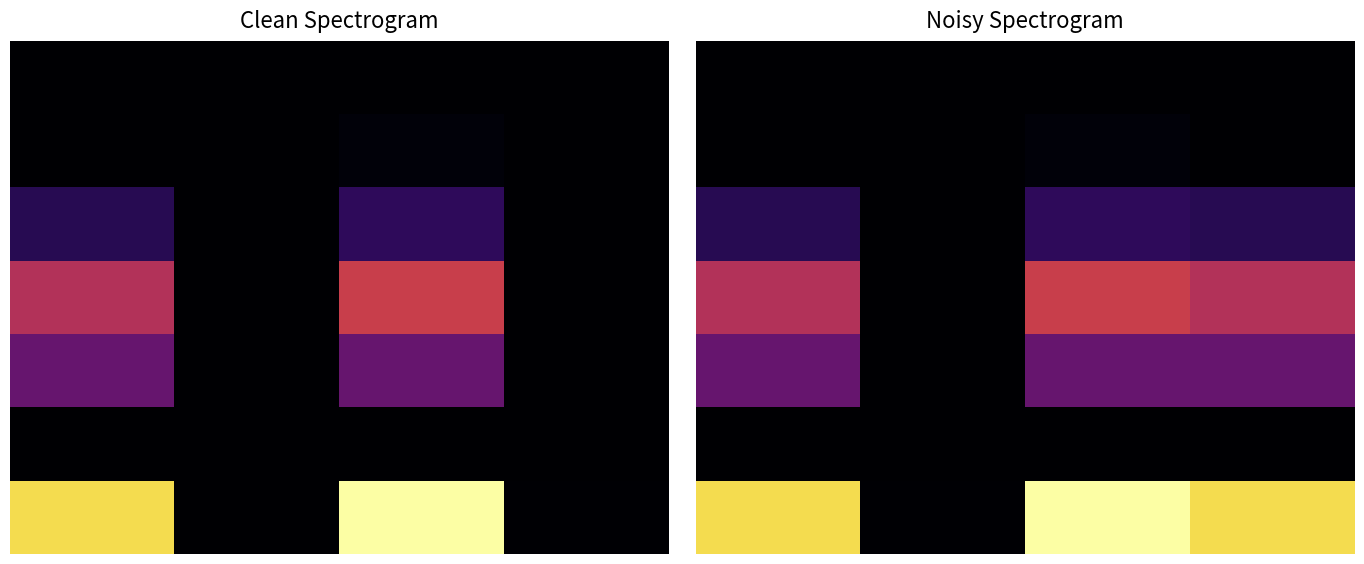

Rank the categories by 2 value from highest to lowest.

2.0, 0.0, 3.0, 1.0